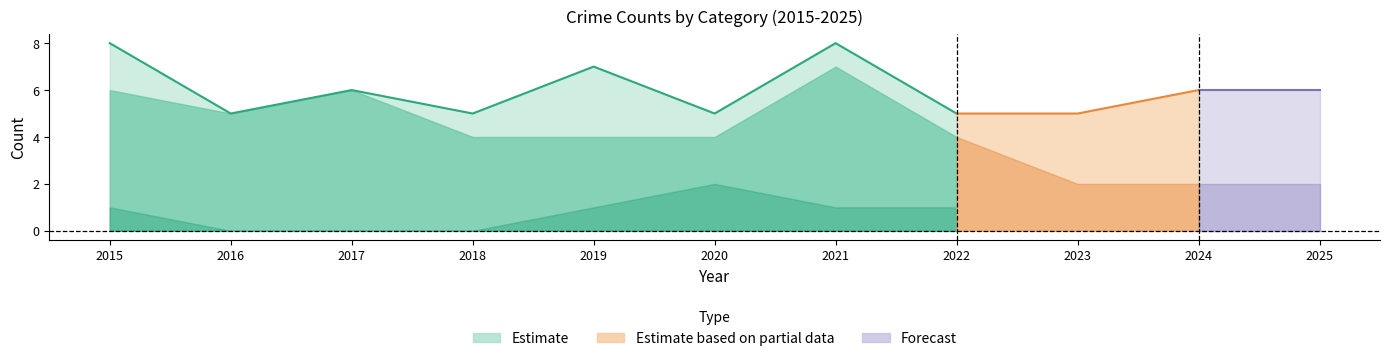

What is the difference between the highest and lowest values at 2025?

6